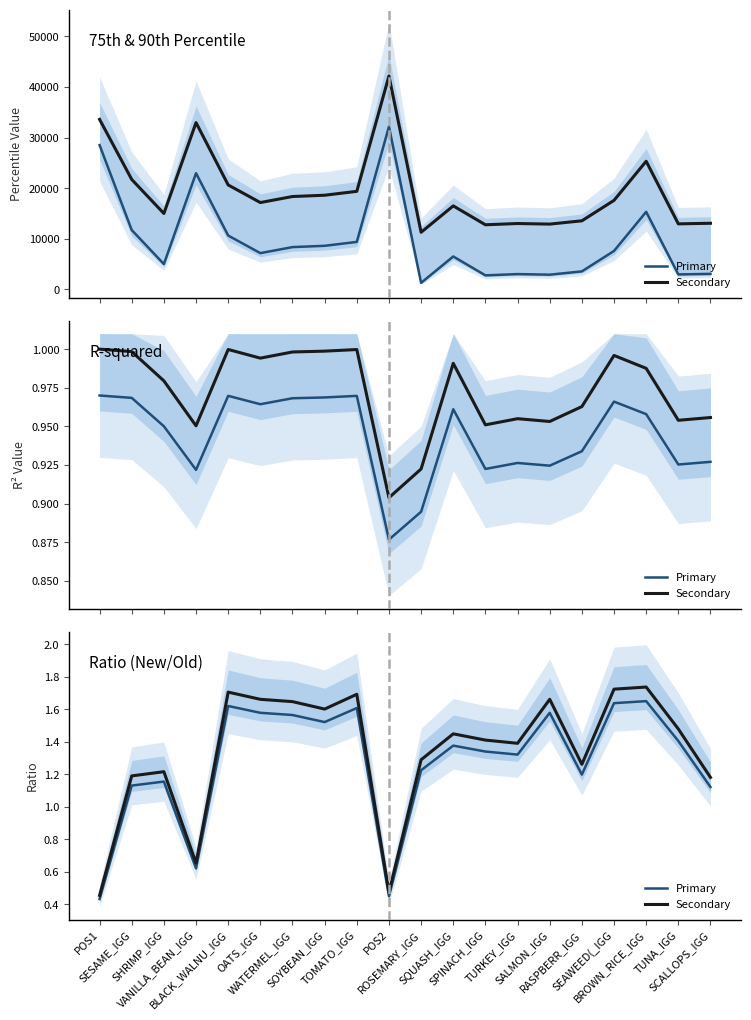

Which series has the largest range (max minus min)?

Primary